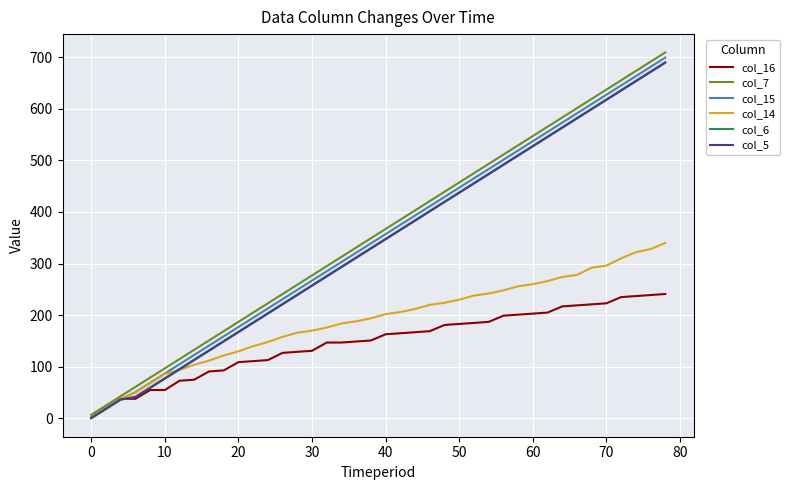

What is the maximum value for col_16?

241